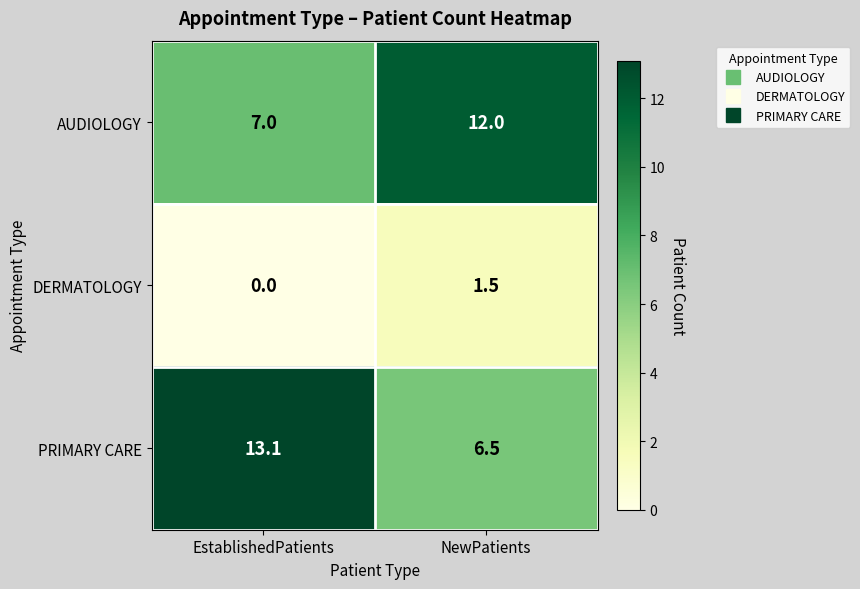

Reading left to right, transcribe all the data shown in this chart.

AUDIOLOGY: 7.0	12.0
DERMATOLOGY: 0.0	1.5
PRIMARY CARE: 13.1	6.5